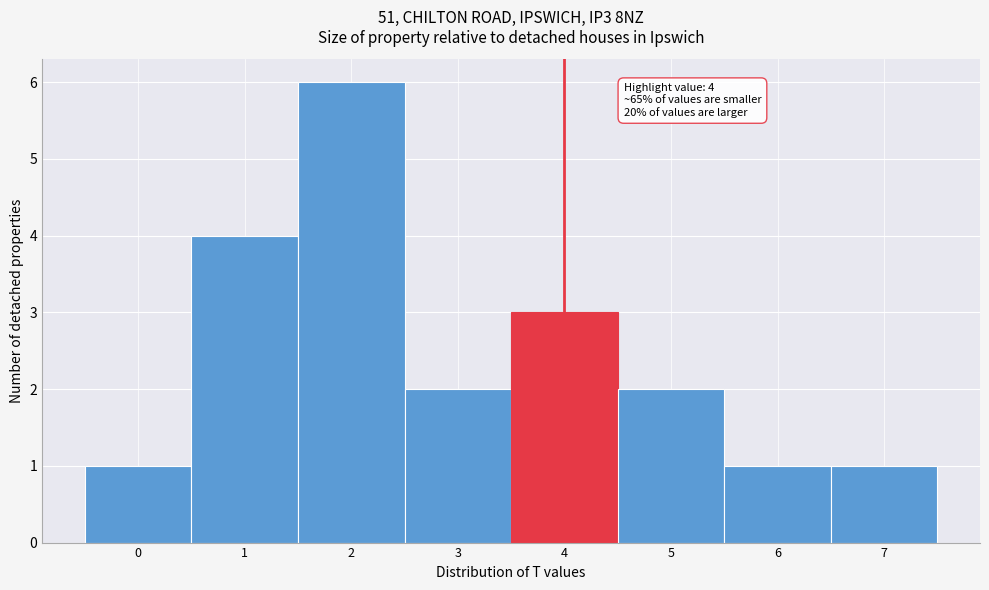

Over which range of the x-axis is the bar tallest?

1.5 to 2.5